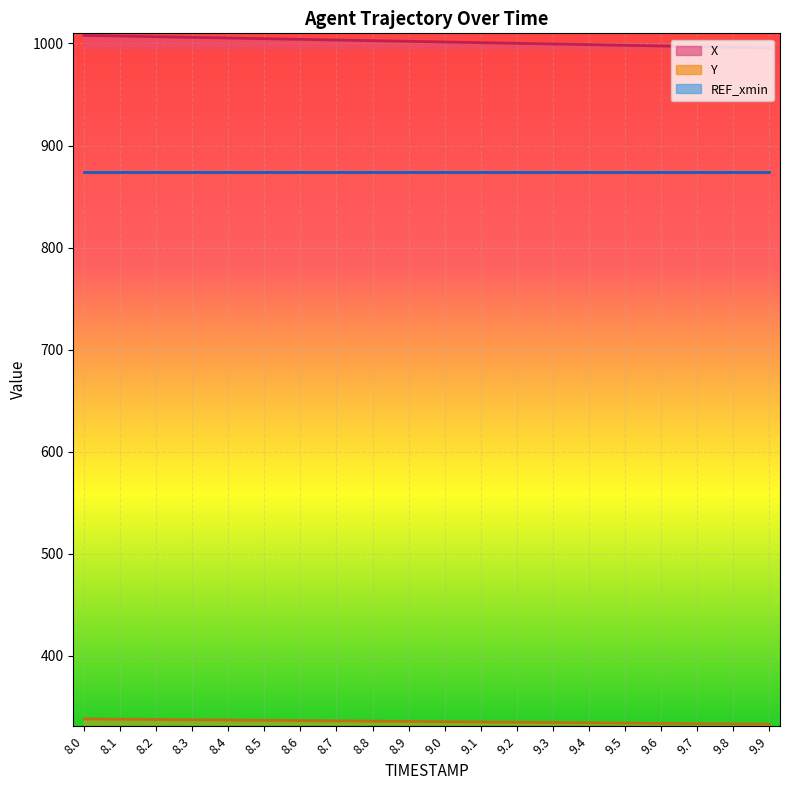

What is the sum of all X values?

20034.4